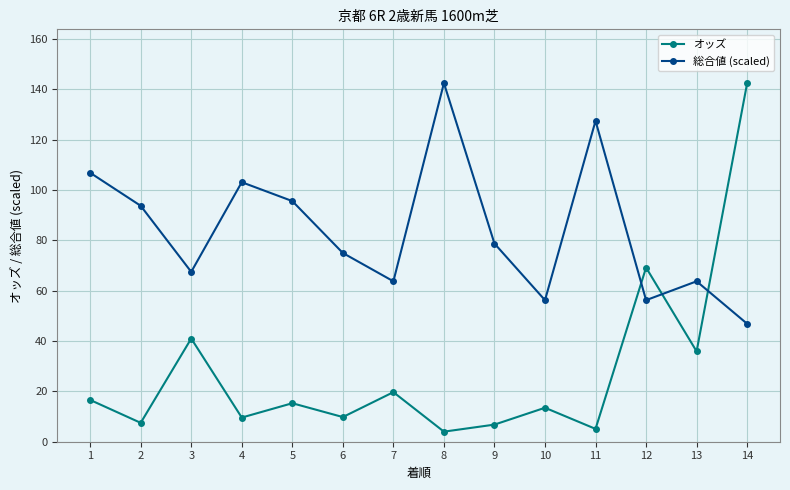

What is the greatest value displayed?

142.5